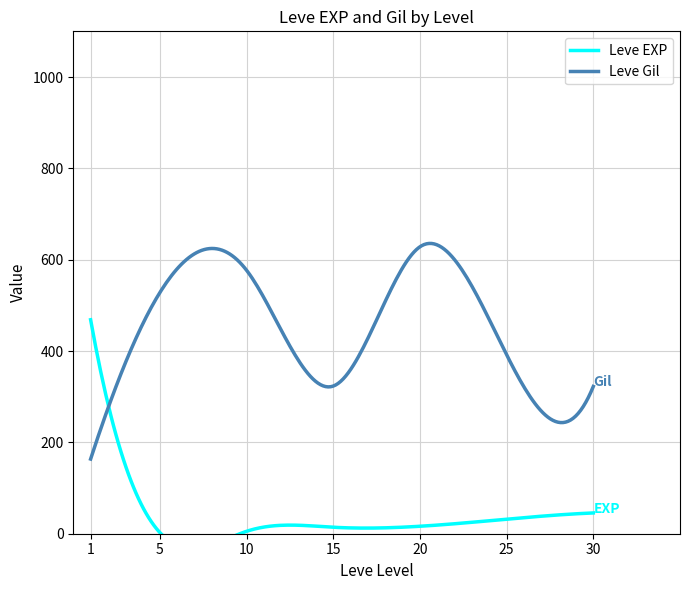

At 25, list the series in order from smallest to largest.

Leve EXP, Leve Gil